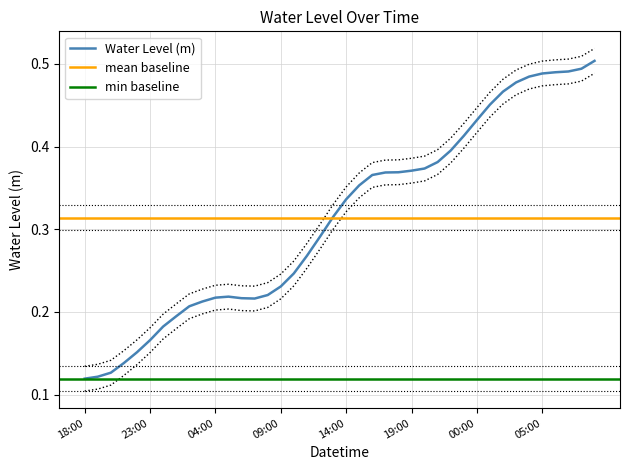

What is the smallest value displayed?

0.1